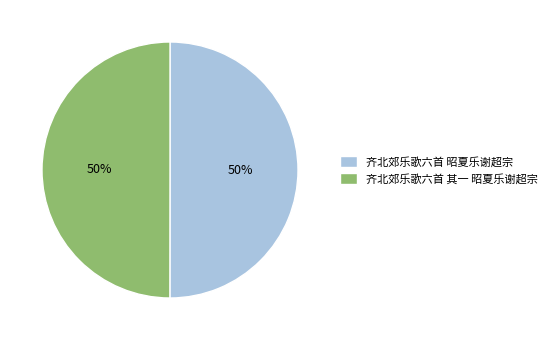

Combined, do 齐北郊乐歌六首 昭夏乐谢超宗 and 齐北郊乐歌六首 其一 昭夏乐谢超宗 account for over 50%?

Yes